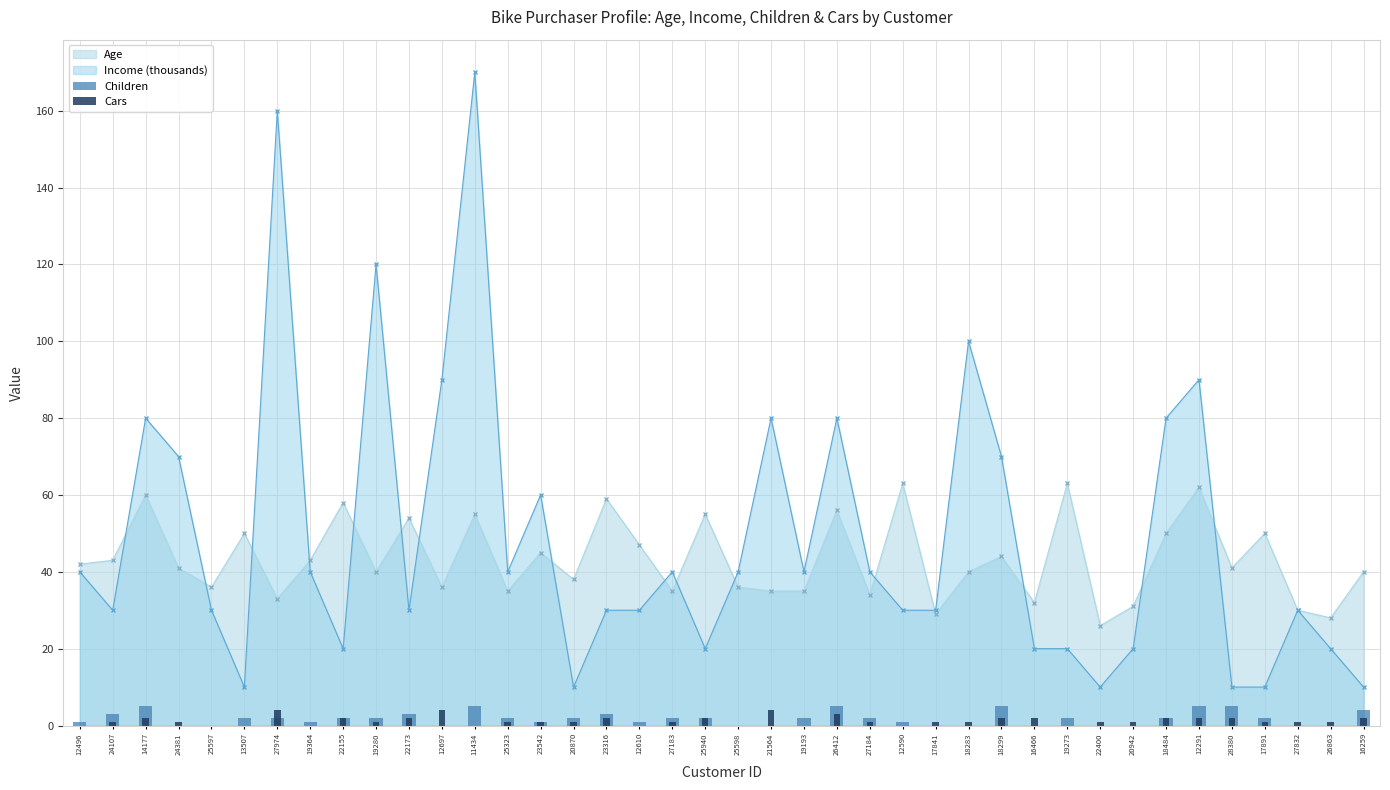

Which label corresponds to the smallest value in the chart?

24381